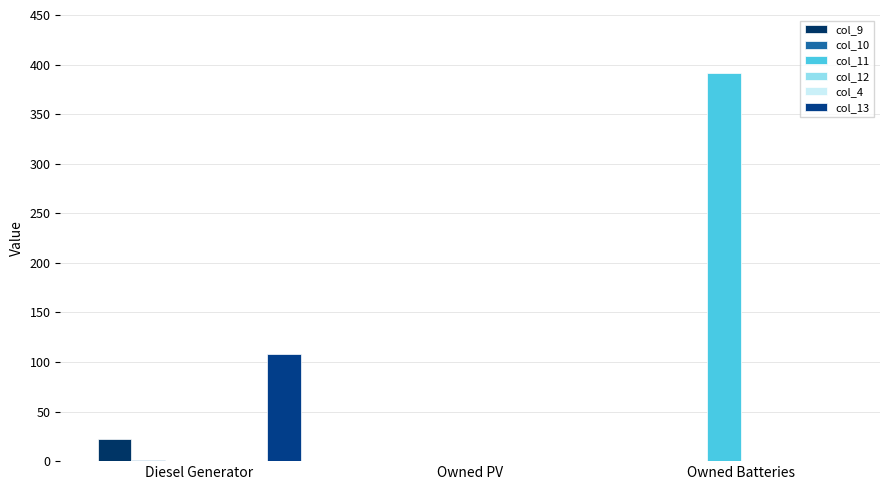

What is the label of the 2nd bar from the right?

Owned PV